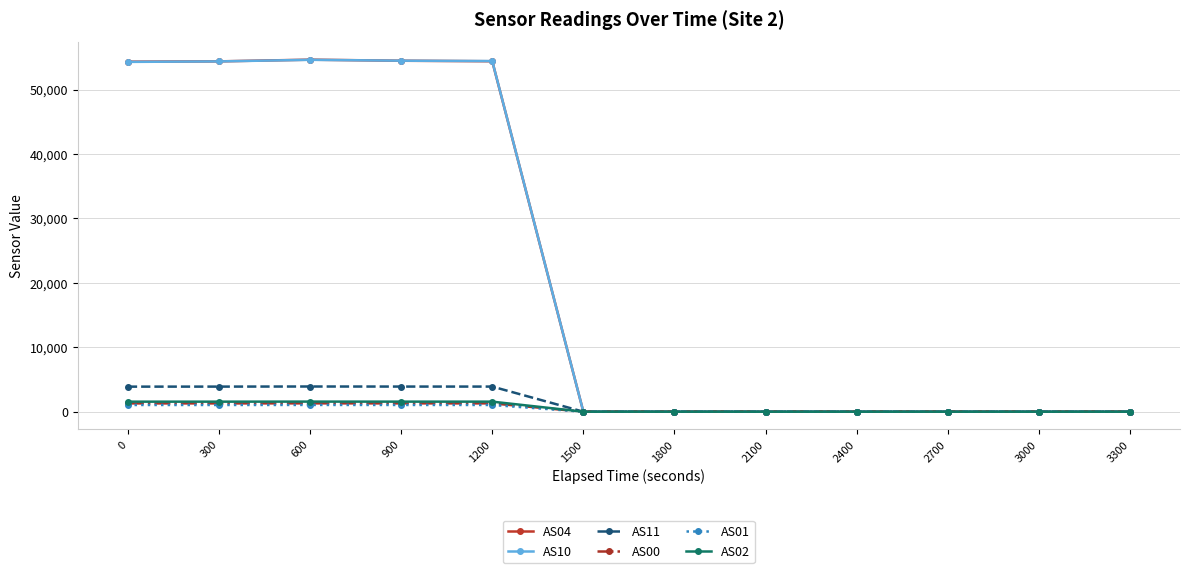

What is the greatest value displayed?

54643